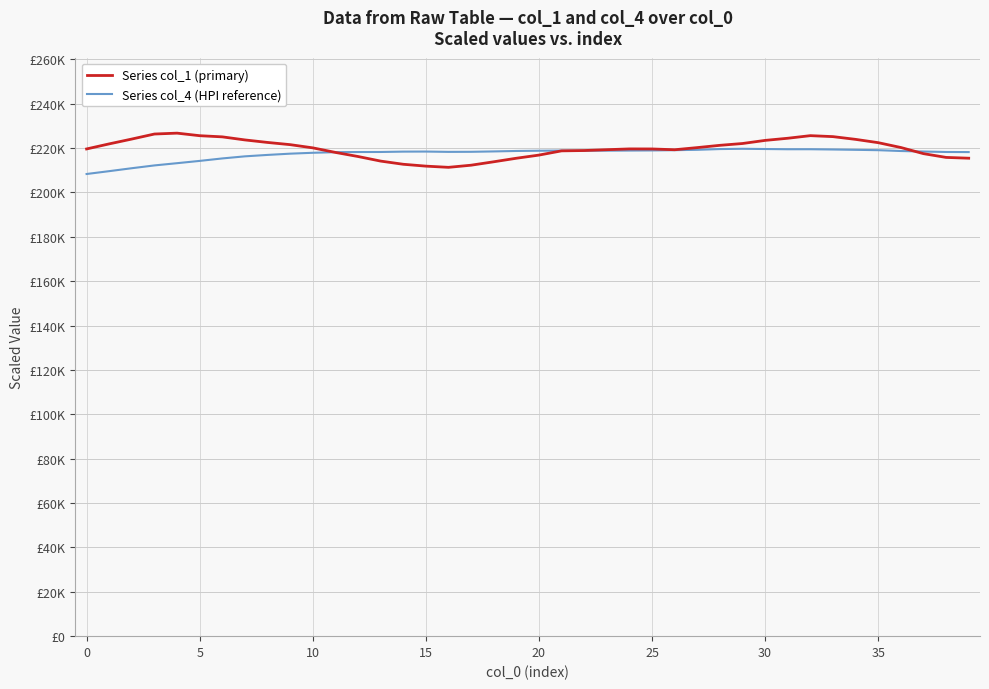

What are all the series names shown in the legend?

Series col_1 (primary), Series col_4 (HPI reference)